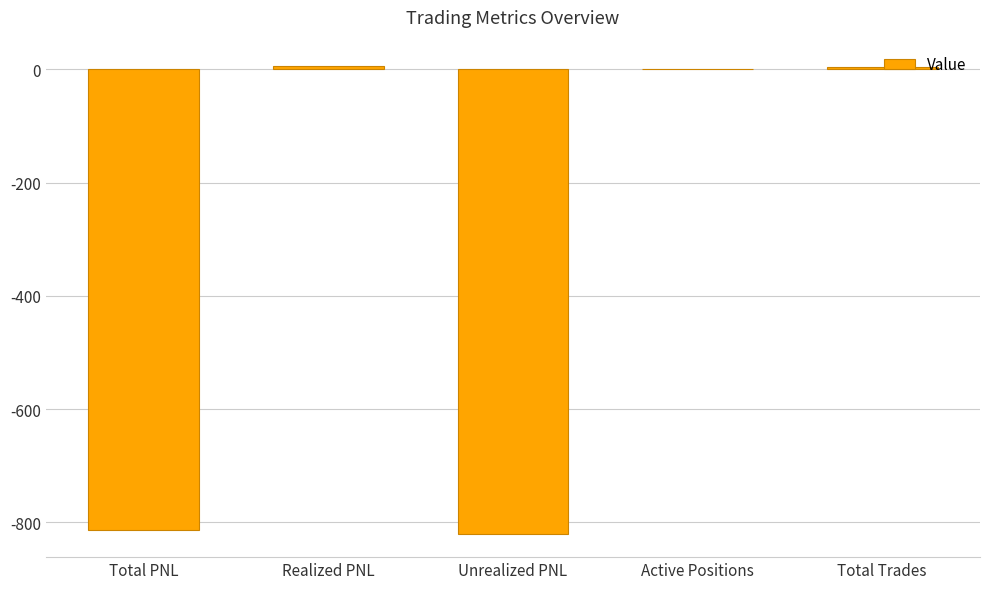

What is the approximate value at Total PNL?

-814.1